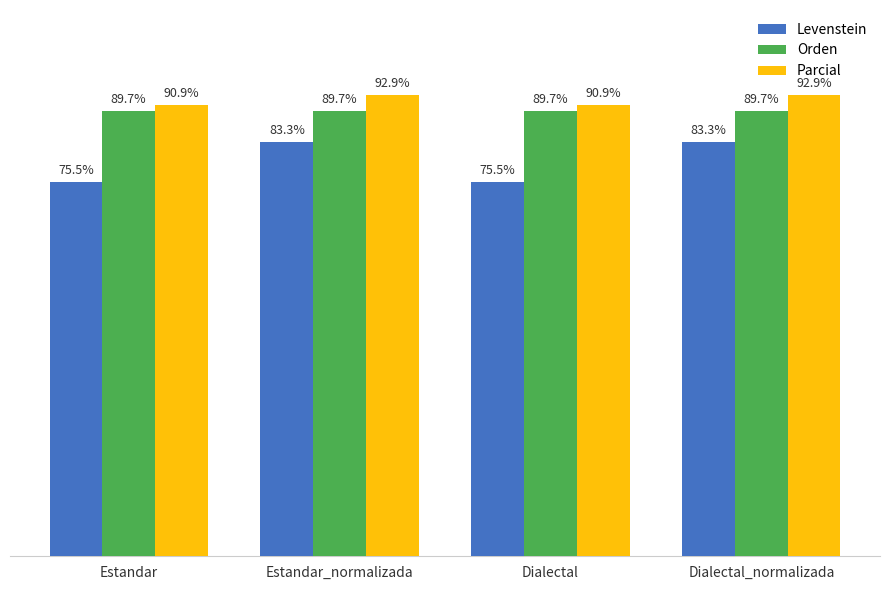

Rank the series at Dialectal from highest to lowest value.

Parcial, Orden, Levenstein